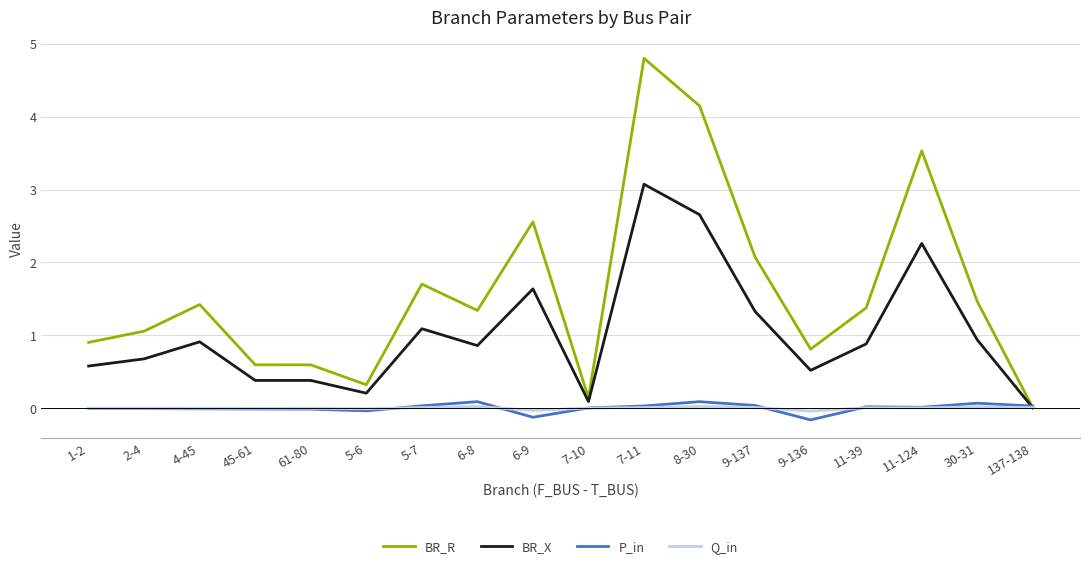

Read the BR_R value at 9-137.

2.1